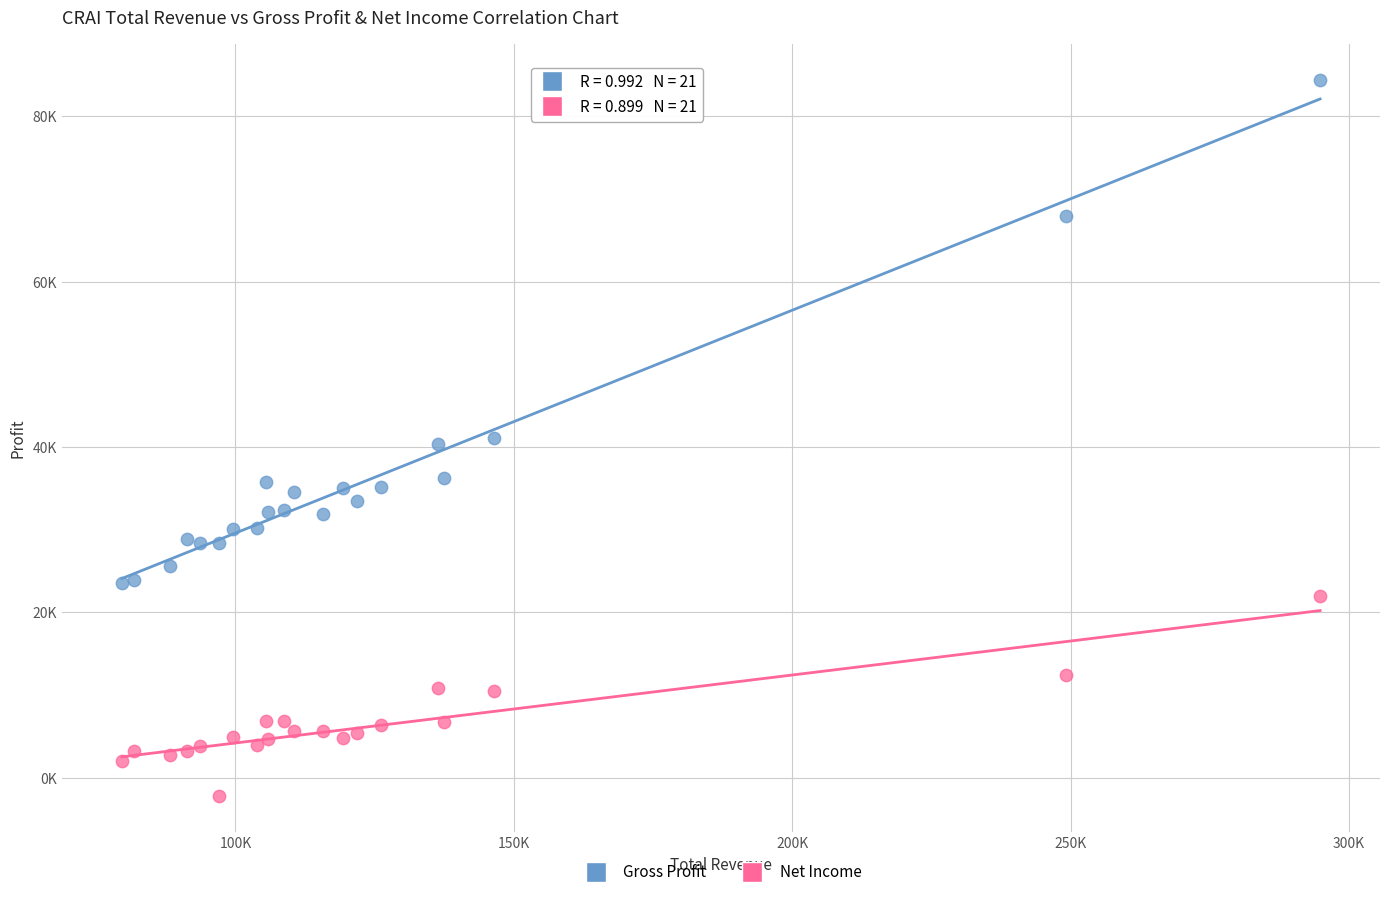

What are all the series names shown in the legend?

Gross Profit, Net Income